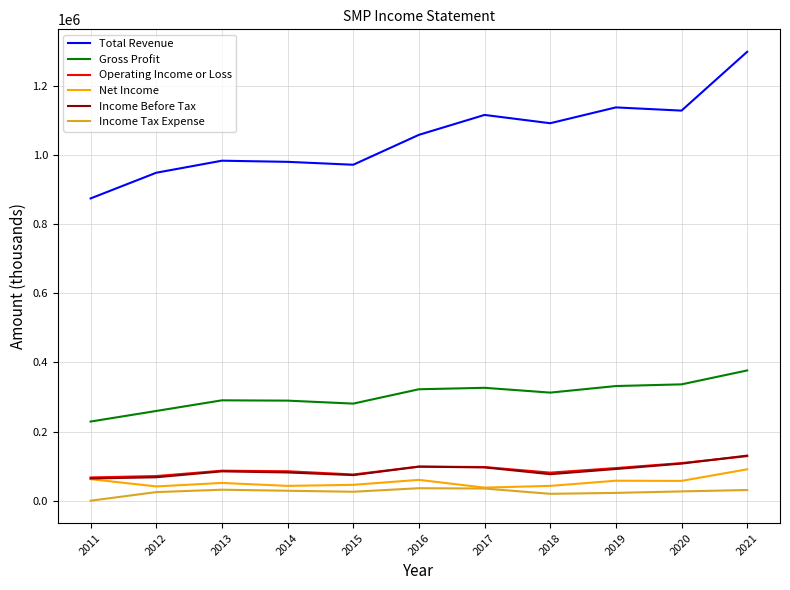

At which label does Operating Income or Loss reach its peak?

2021